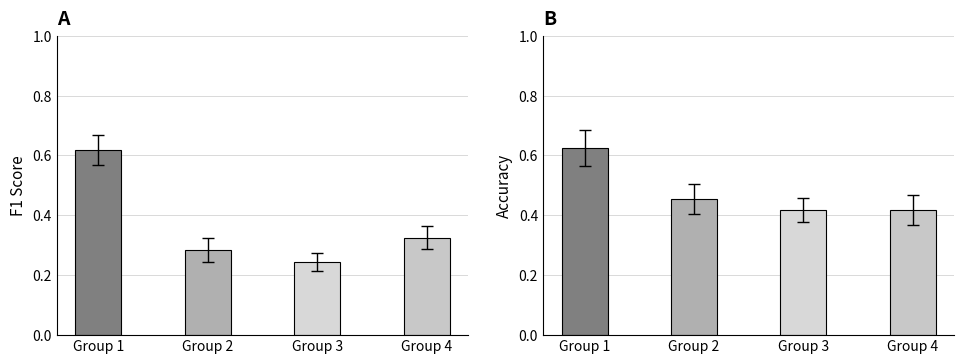

At how many categories does at least one series exceed 0?

4